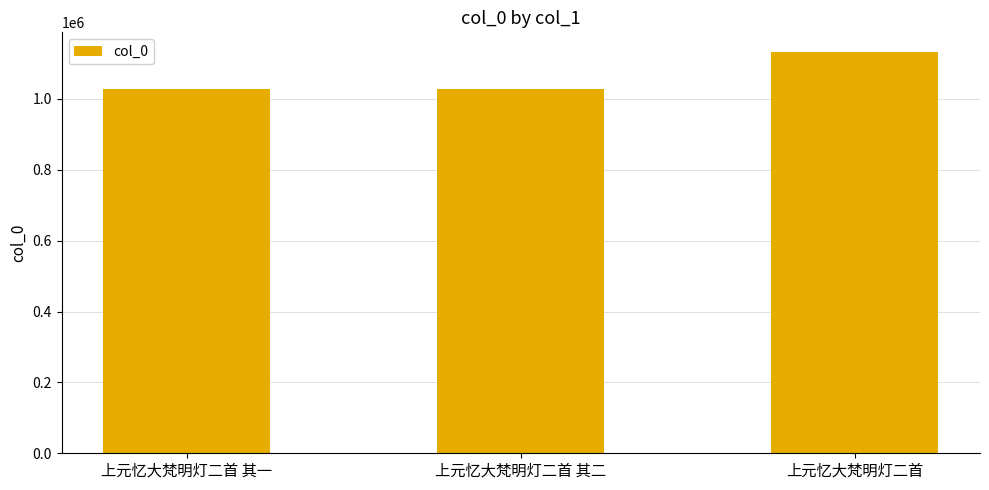

Count the number of data series in this chart.

1